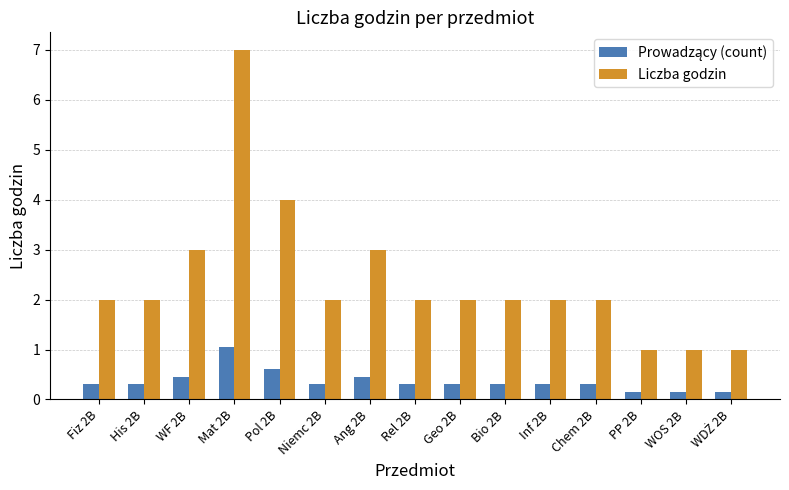

Are the bars horizontal?

No